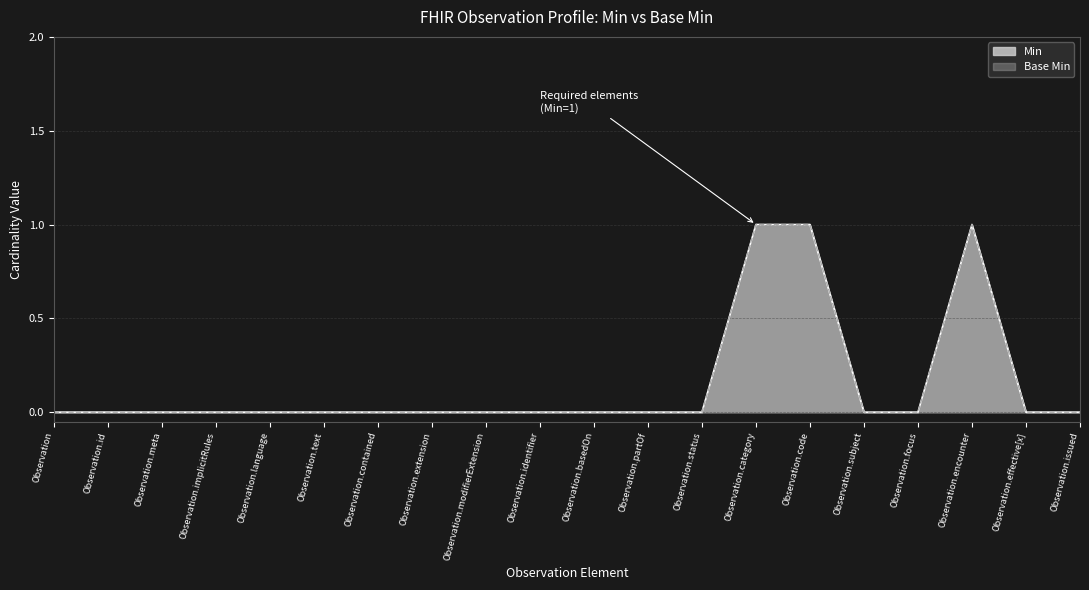

What are all the series names shown in the legend?

Min, Base Min